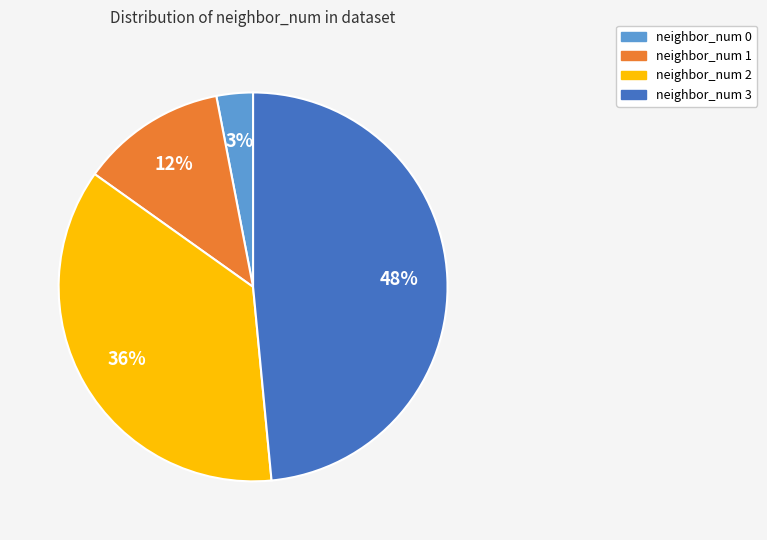

Which has a higher value, neighbor_num 3 or neighbor_num 0?

neighbor_num 3